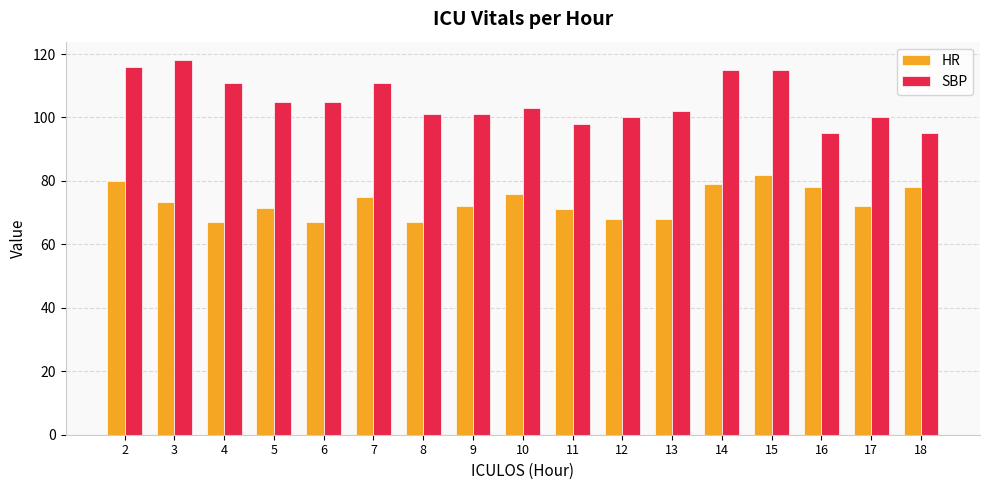

What is the average value of the SBP series?

105.4